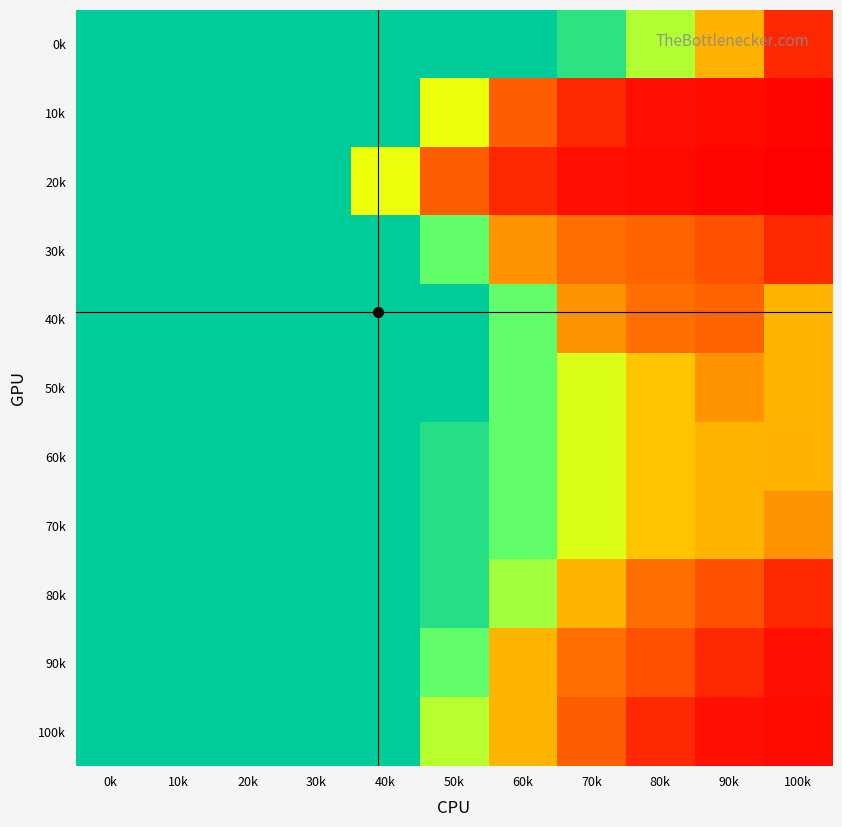

How many data points does each series have?

11